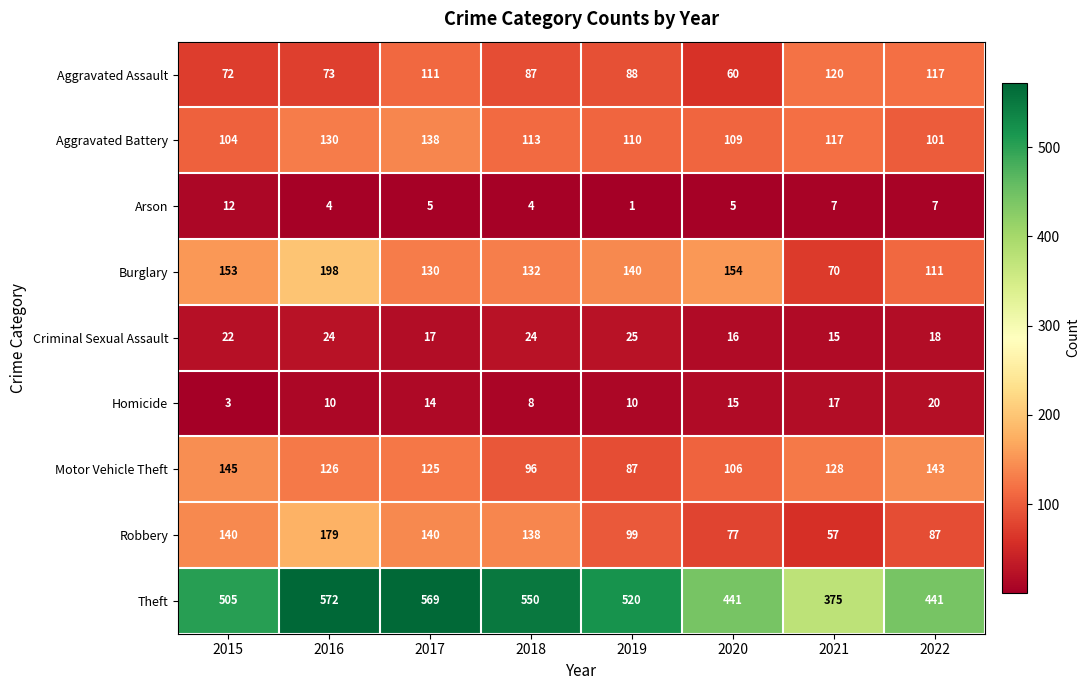

At 2022, list the series in order from smallest to largest.

Arson, Criminal Sexual Assault, Homicide, Robbery, Aggravated Battery, Burglary, Aggravated Assault, Motor Vehicle Theft, Theft